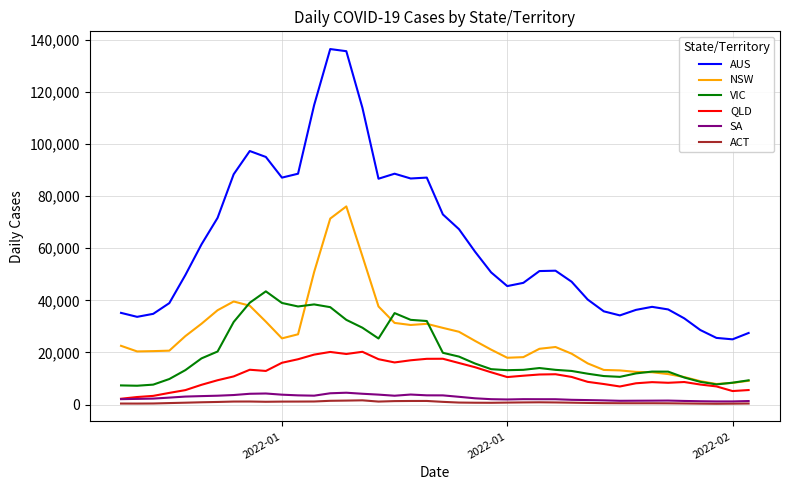

What are all the series names shown in the legend?

AUS, NSW, VIC, QLD, SA, ACT